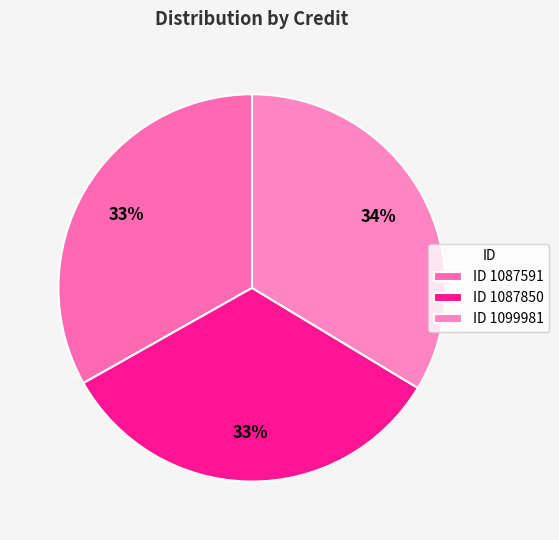

How many slices are in this pie chart?

3